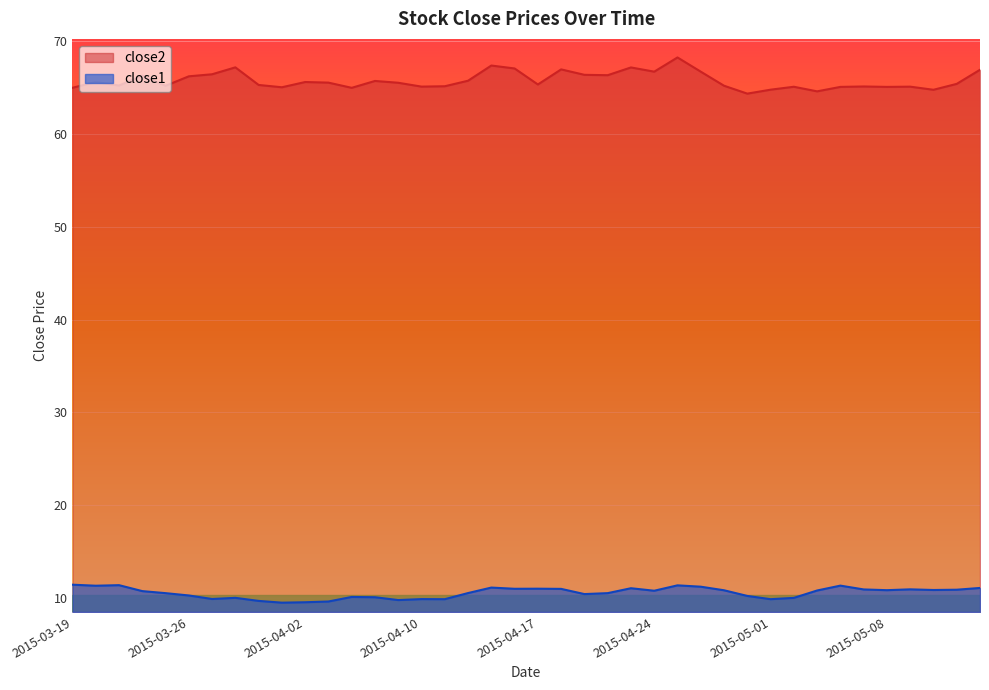

How many lines are shown in the chart?

2